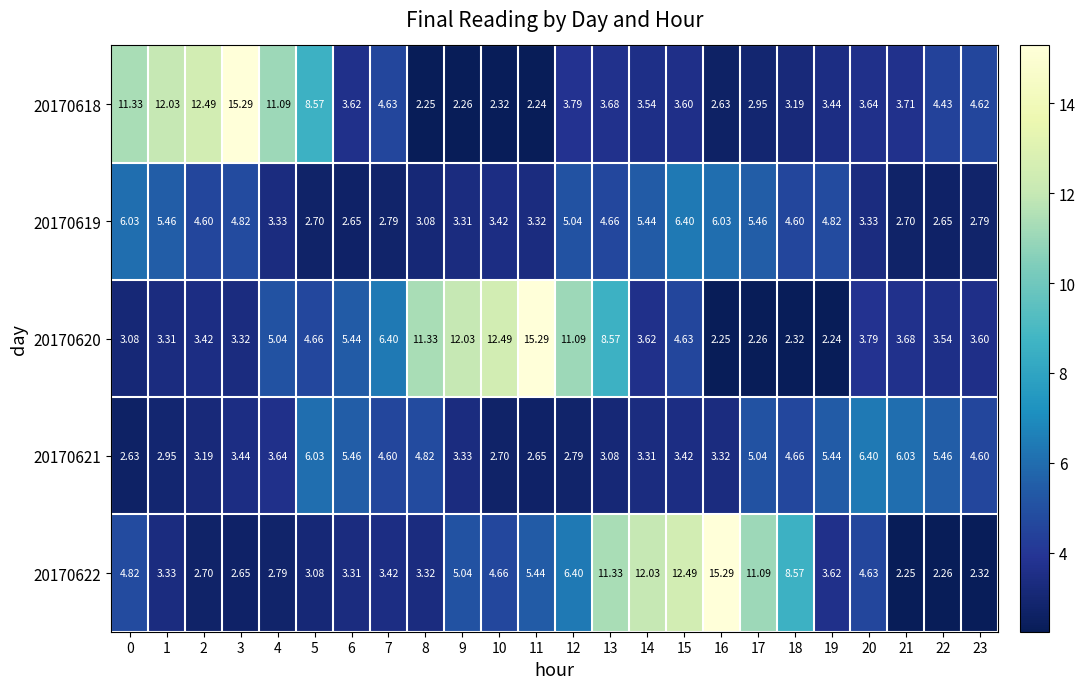

Is the value of 20170621 at 17 greater than the value of 20170618 at 10?

Yes